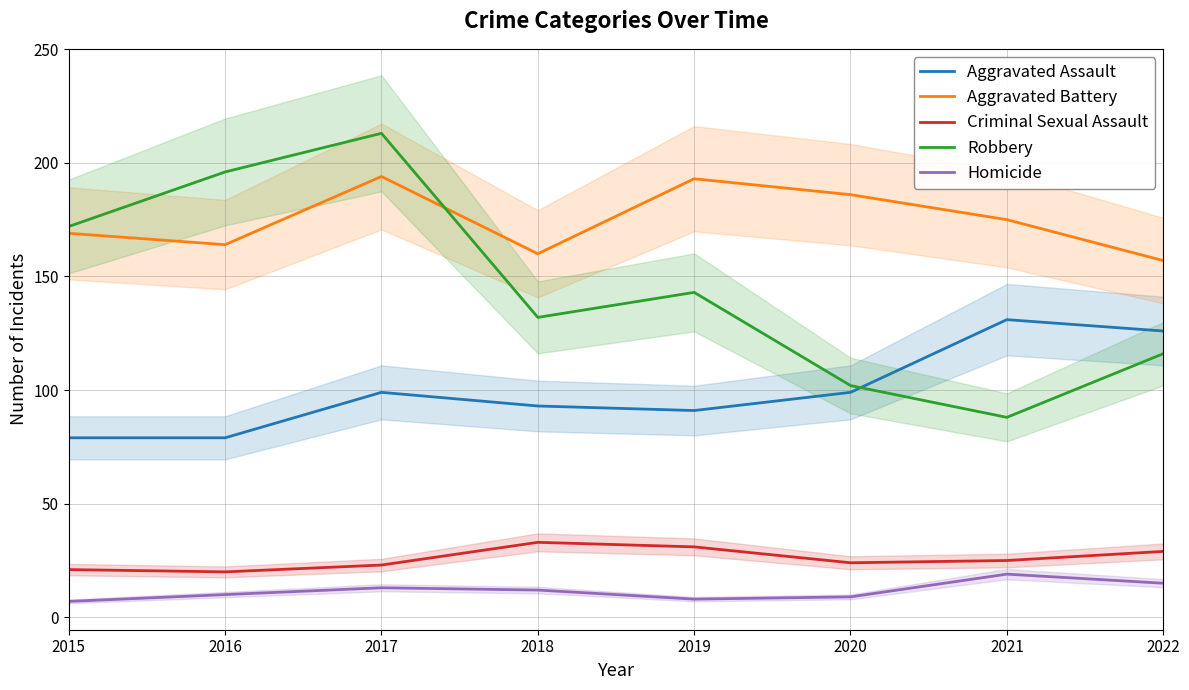

What is the greatest value displayed?

213